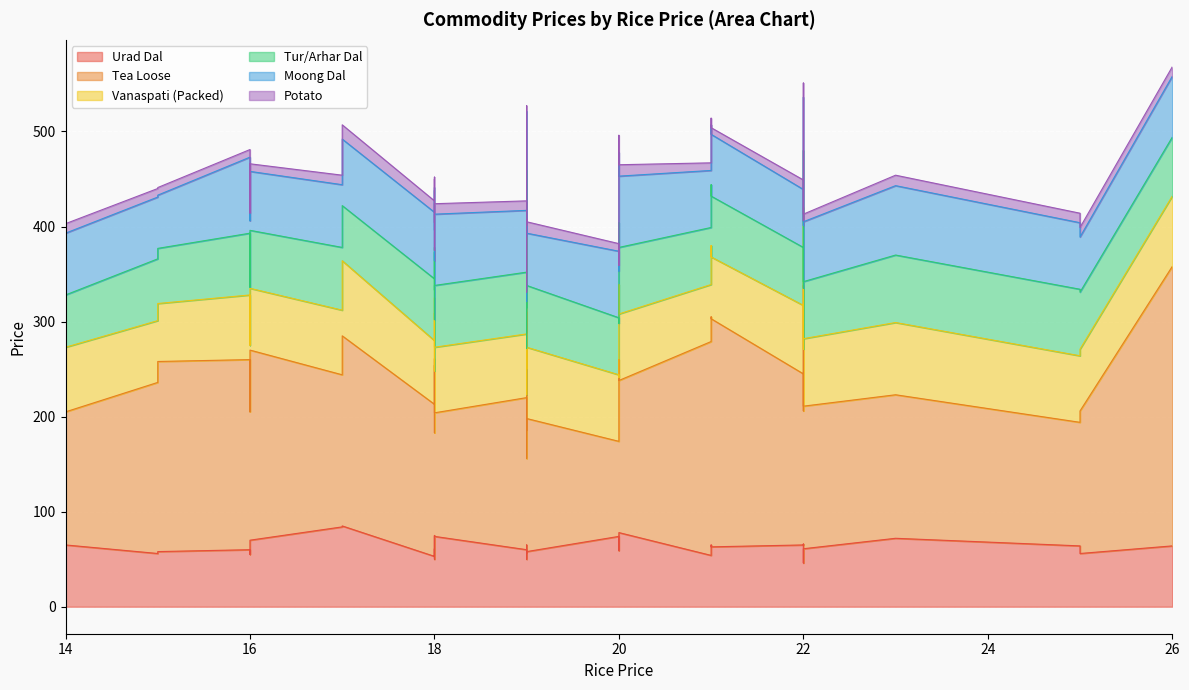

What is the value of the Vanaspati (Packed) point at the 5th from the left?

70